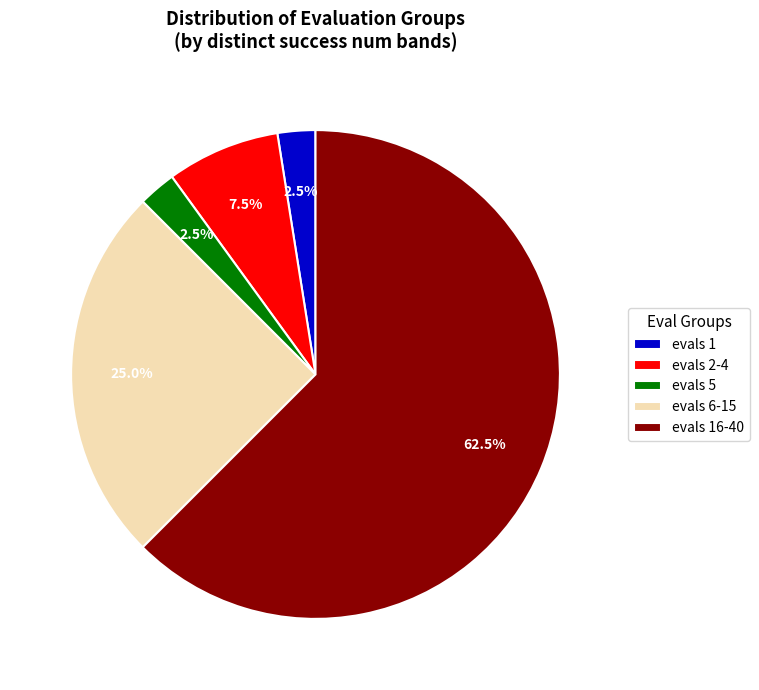

Is there a majority slice in this chart?

Yes